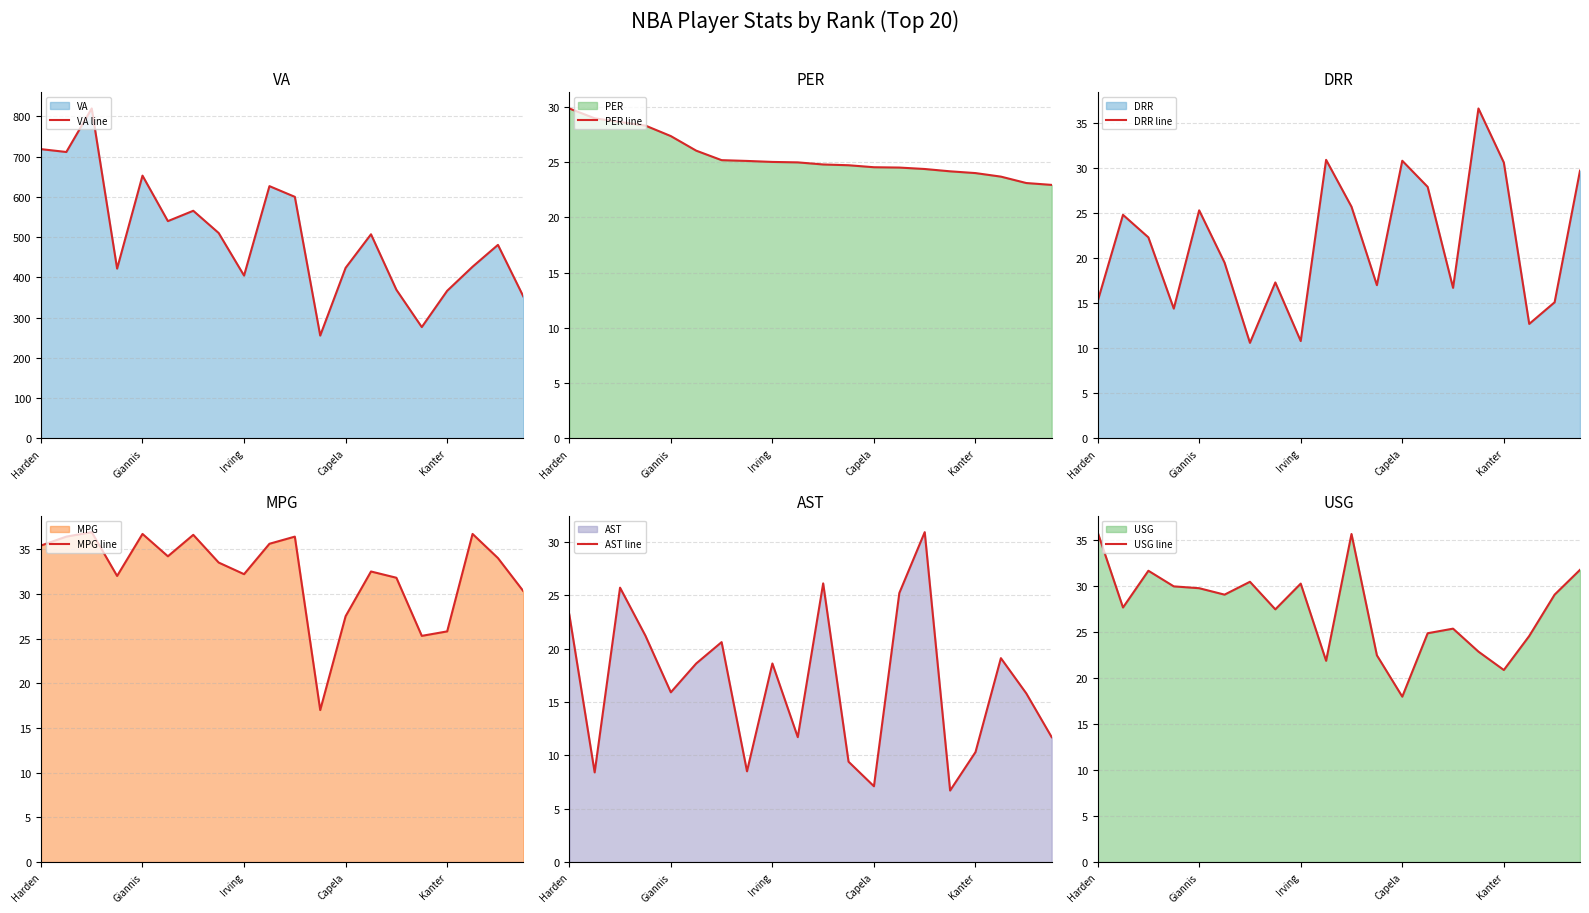

What is the highest value of the VA line series?

819.5